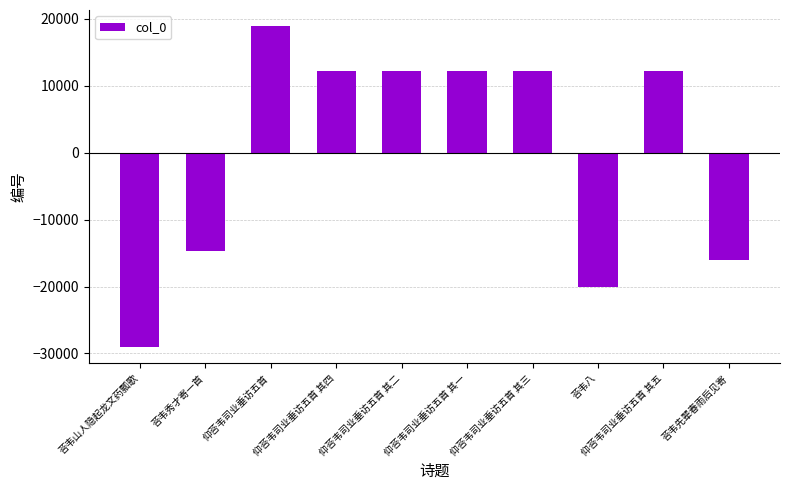

How many values are below 12220?

5